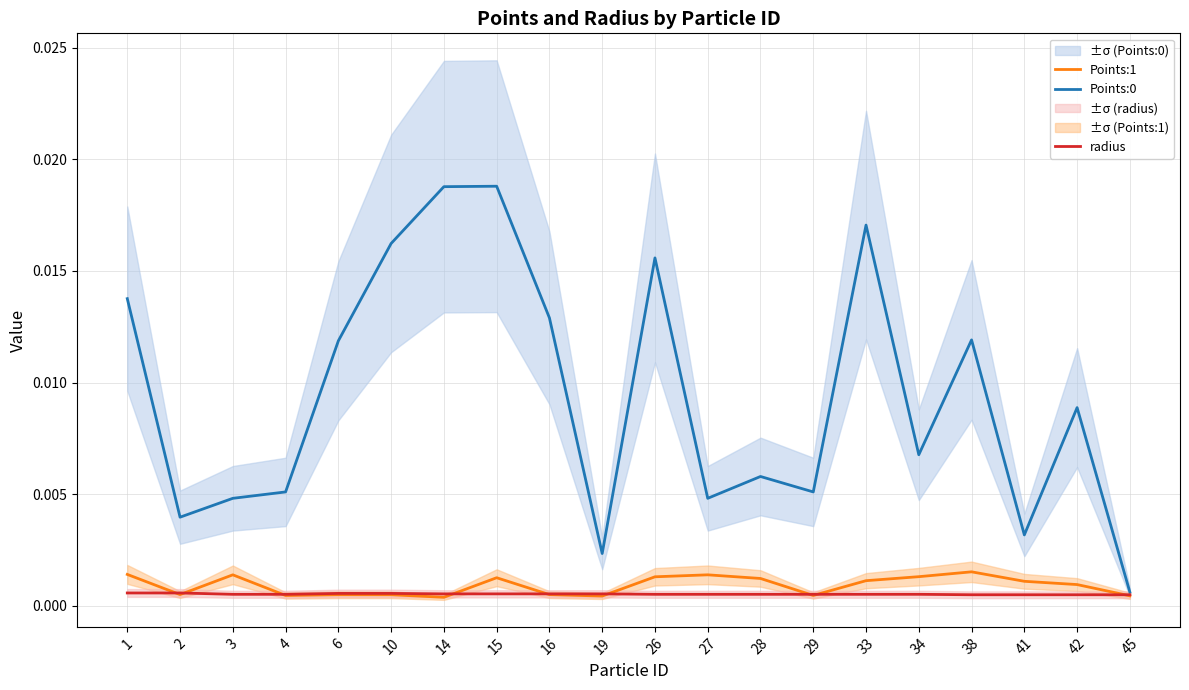

How many lines are shown in the chart?

3